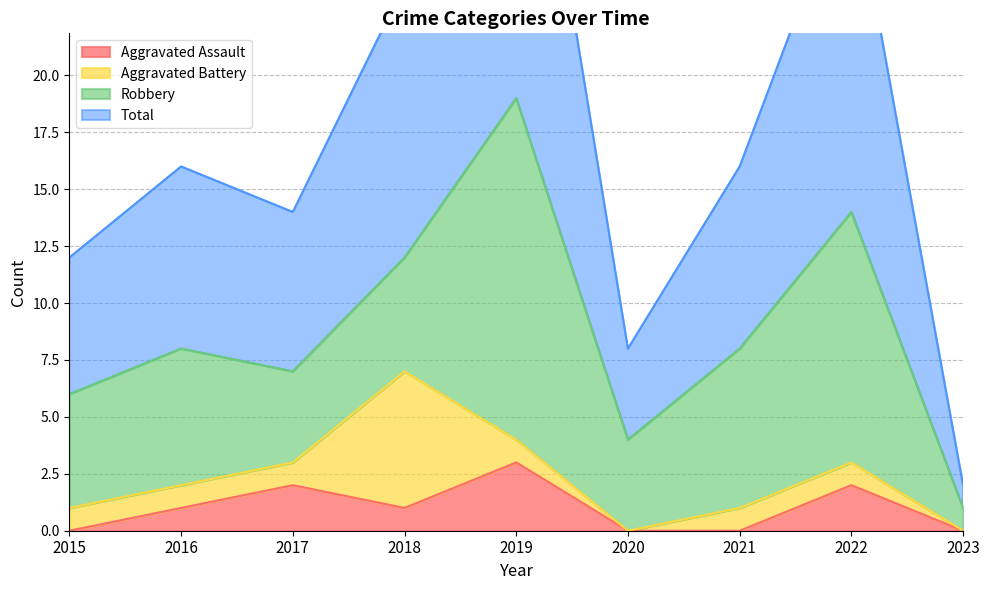

At which label does Aggravated Assault reach its peak?

2019